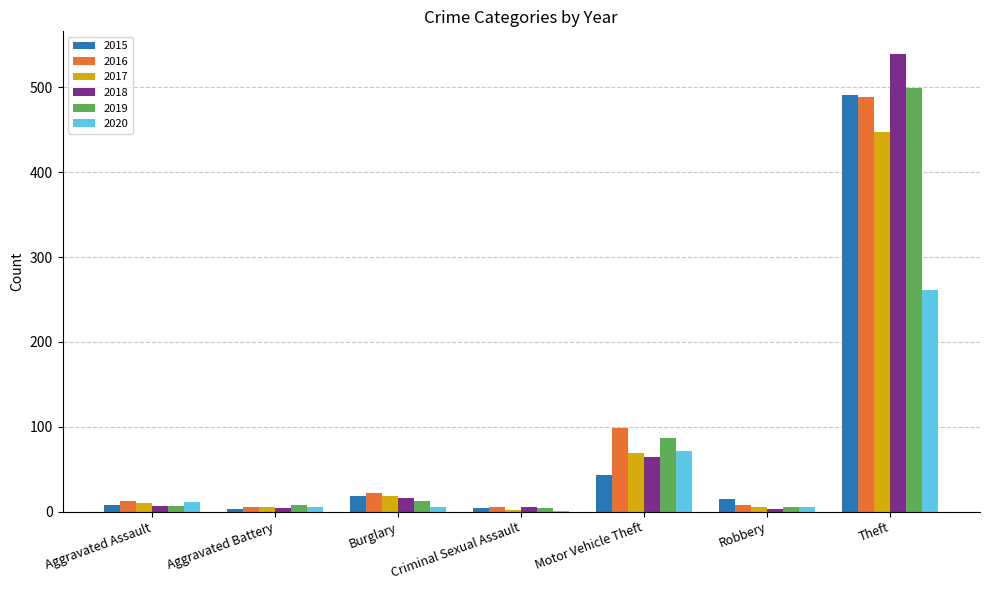

How many categories are shown in the chart?

7